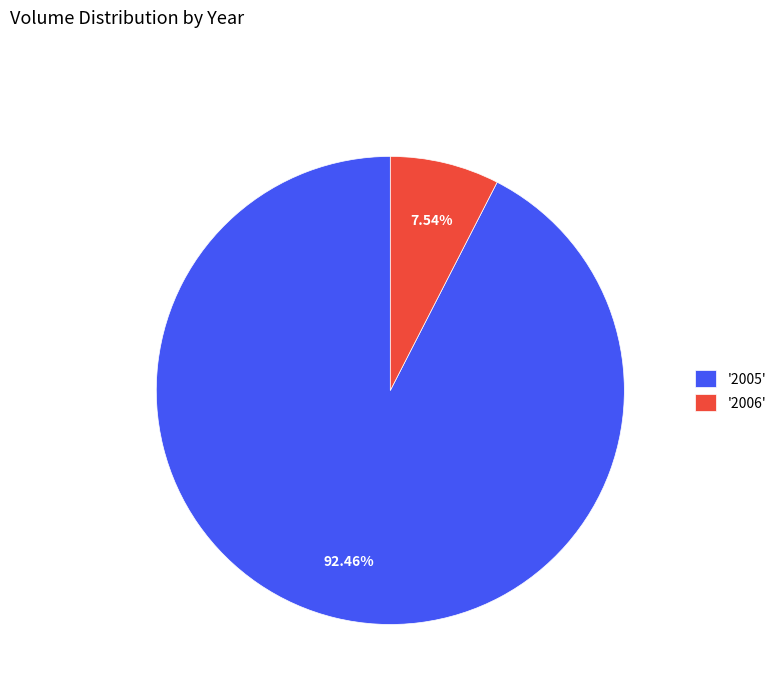

Count the number of slices in the pie.

2